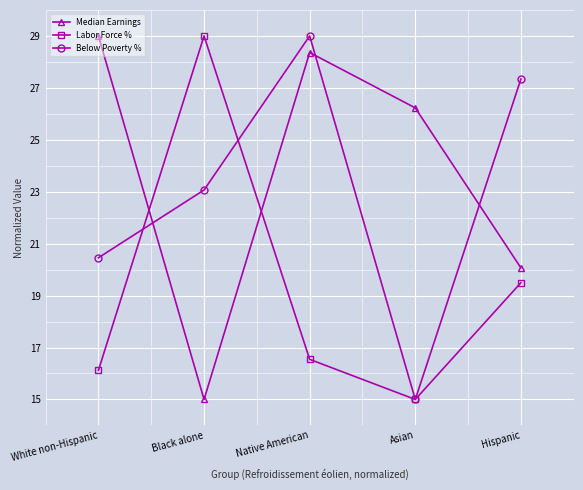

List the labels in order of Below Poverty % value, largest first.

Native American, Hispanic, Black alone, White non-Hispanic, Asian